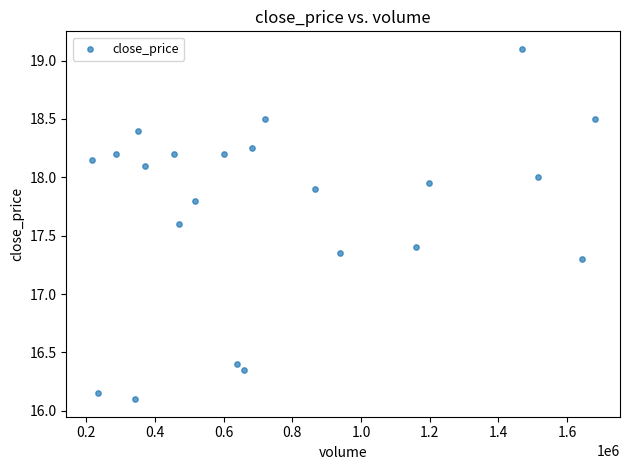

What Y value in the scatter plot is closest to 17?

17.3